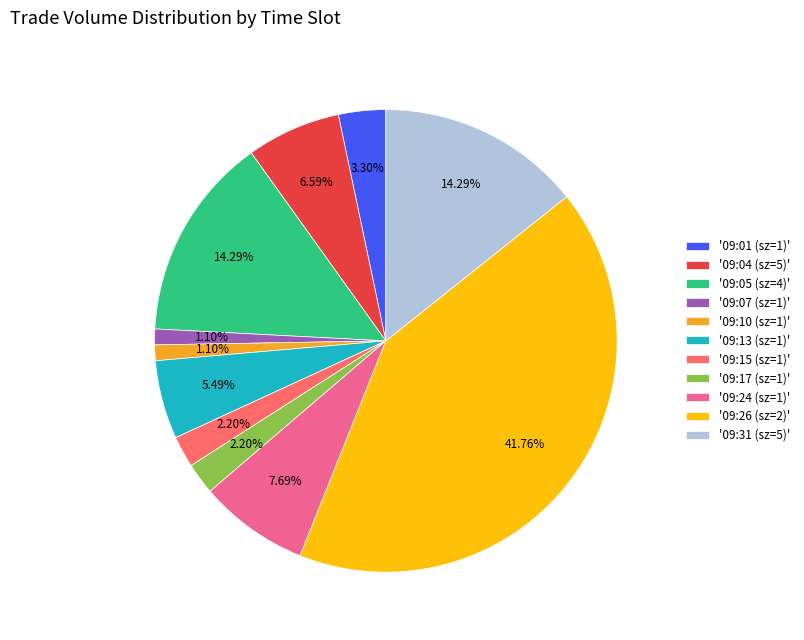

Does '09:15 (sz=1)' account for over 50% of the chart?

No